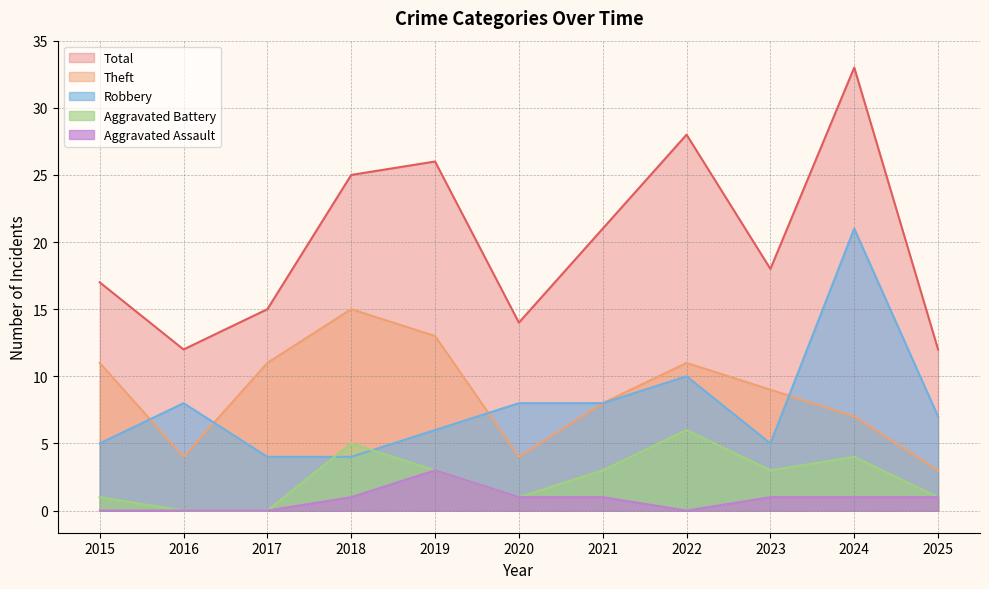

Reading left to right, what are all the values shown in this chart?

Robbery: 2015=5	2016=8	2017=4	2018=4	2019=6	2020=8	2021=8	2022=10	2023=5	2024=21	2025=7
Theft: 2015=11	2016=4	2017=11	2018=15	2019=13	2020=4	2021=8	2022=11	2023=9	2024=7	2025=3
Aggravated Battery: 2015=1	2016=0	2017=0	2018=5	2019=3	2020=1	2021=3	2022=6	2023=3	2024=4	2025=1
Aggravated Assault: 2015=0	2016=0	2017=0	2018=1	2019=3	2020=1	2021=1	2022=0	2023=1	2024=1	2025=1
Total: 2015=17	2016=12	2017=15	2018=25	2019=26	2020=14	2021=21	2022=28	2023=18	2024=33	2025=12